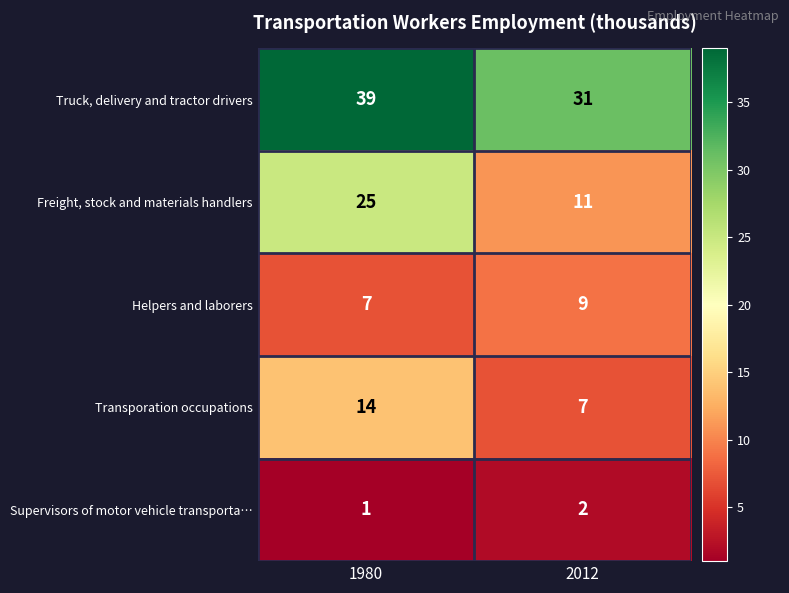

What is the minimum value shown in the chart?

1